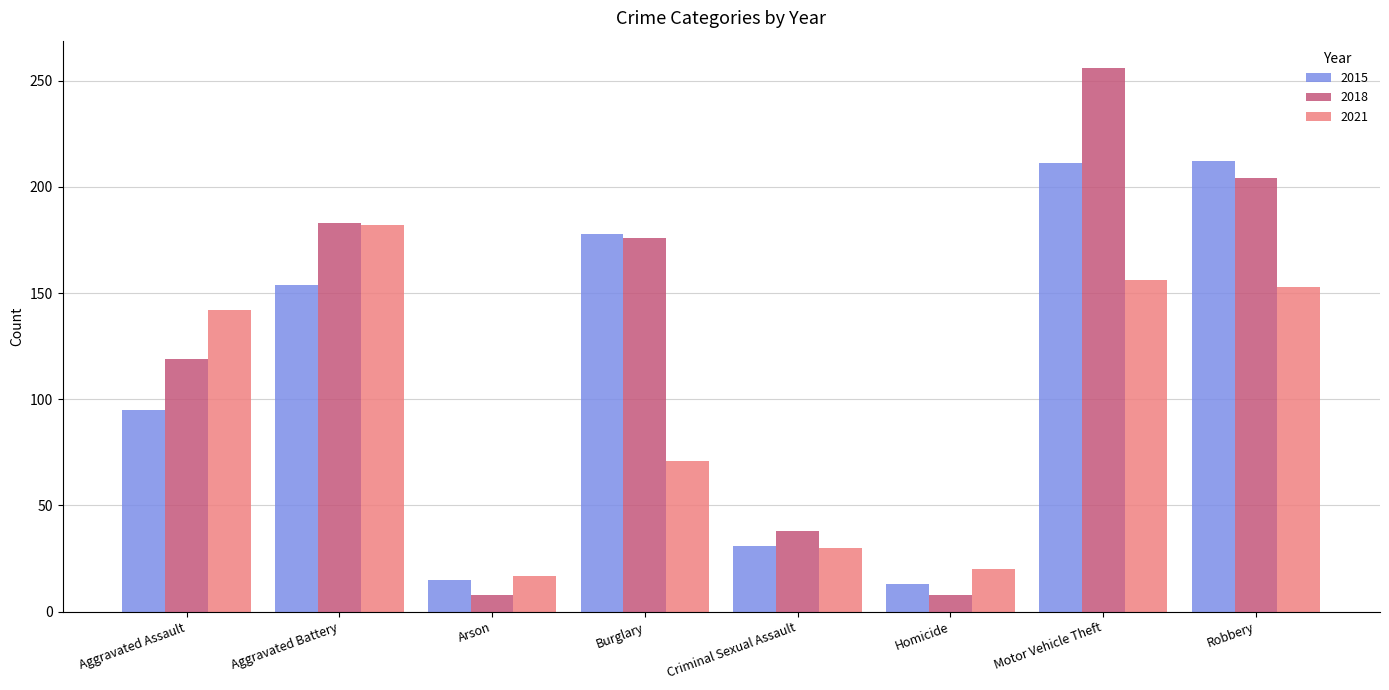

True or false: 2021 has a value of 20 at Homicide.

True